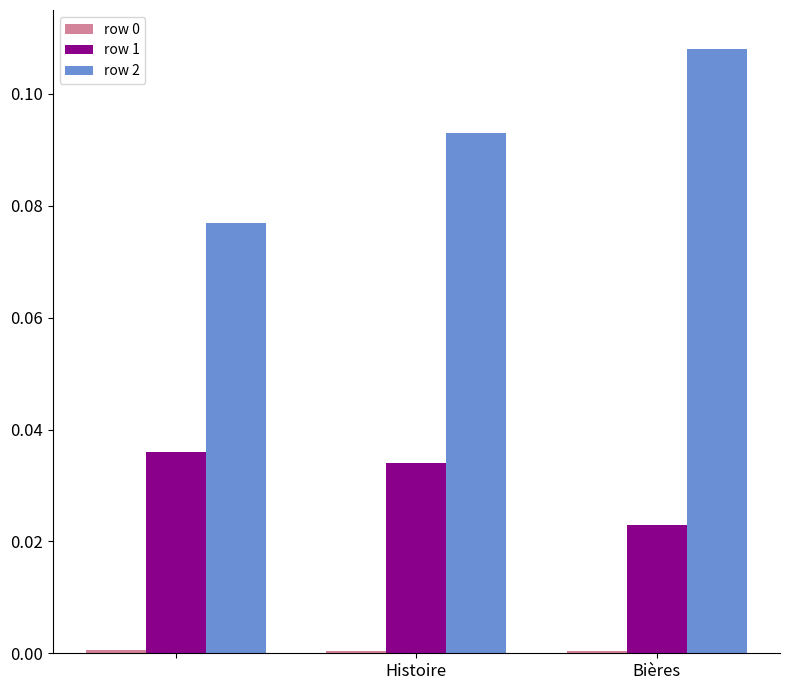

What is the sum of all row 2 values?

0.3